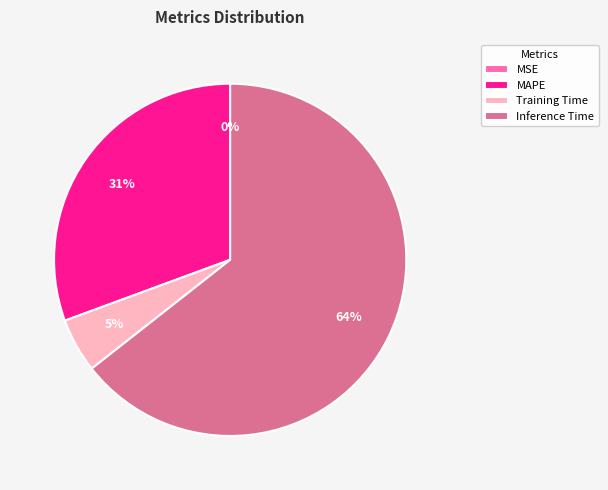

Do Inference Time and MAPE together represent more than half of the pie?

Yes